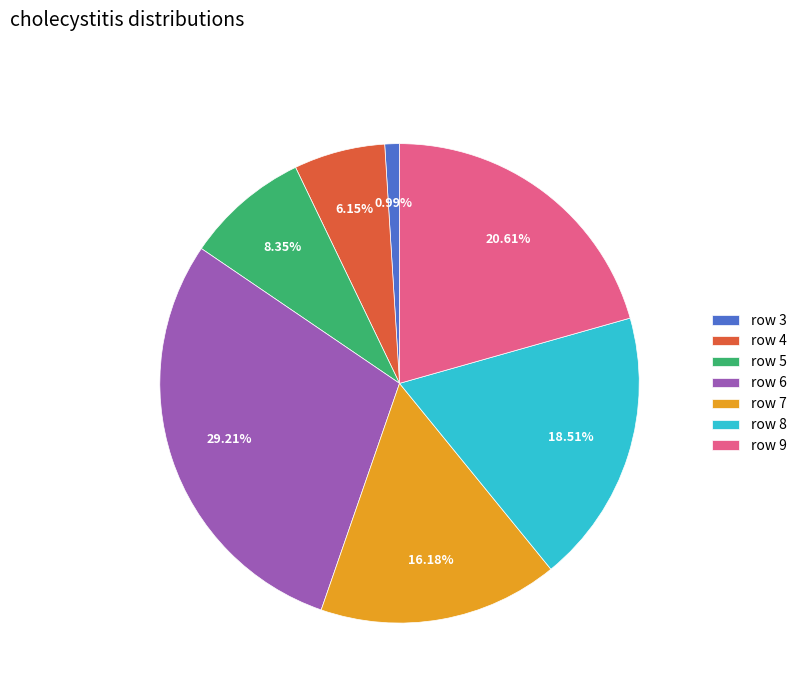

Do row 4 and row 3 together represent more than half of the pie?

No